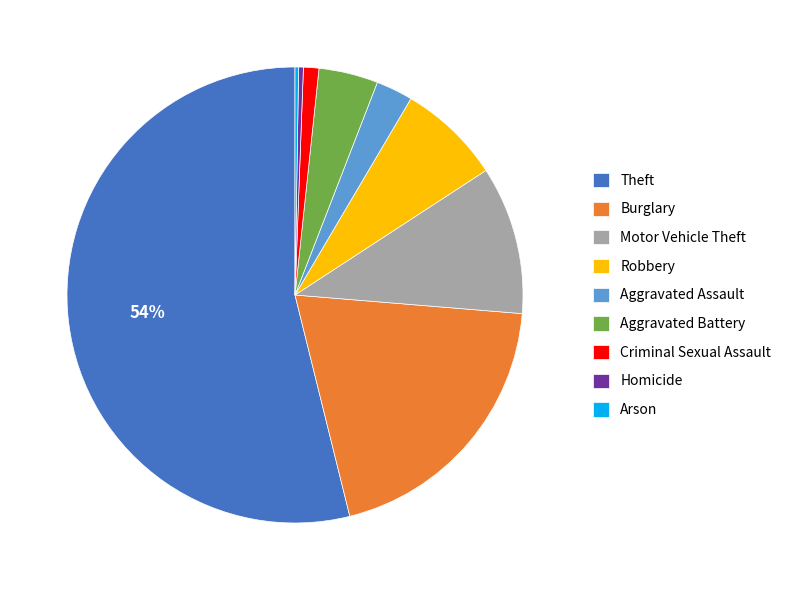

Combined, do Motor Vehicle Theft and Burglary account for over 50%?

No